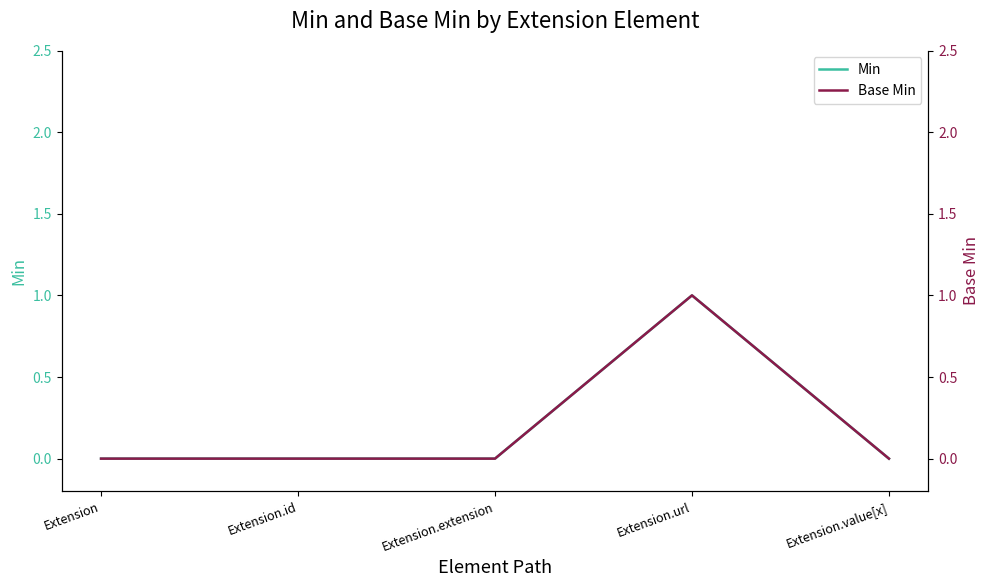

How many lines are shown in the chart?

2